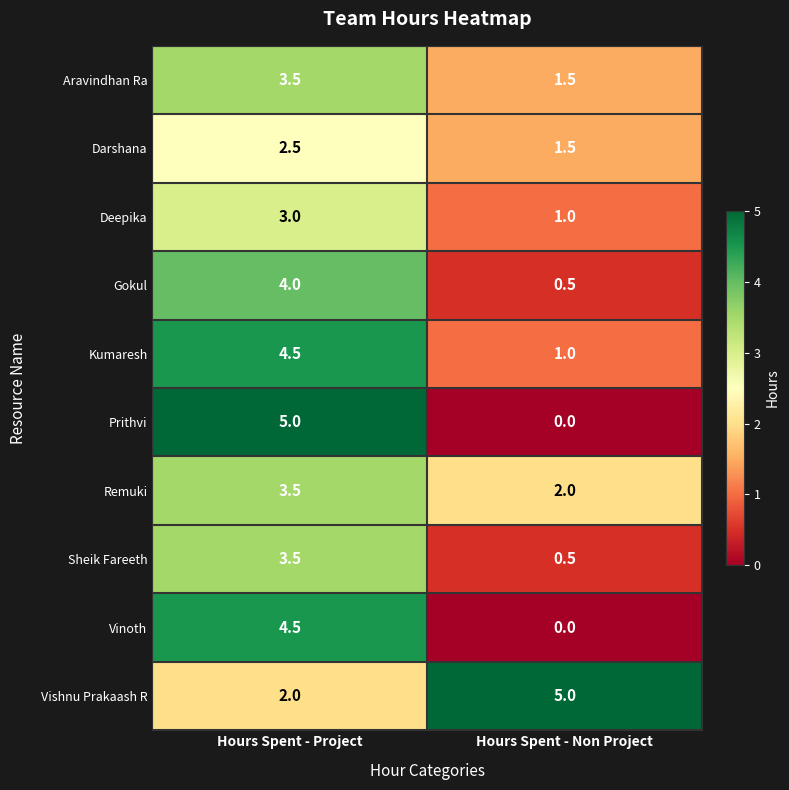

What is the maximum value shown in the chart?

5.0